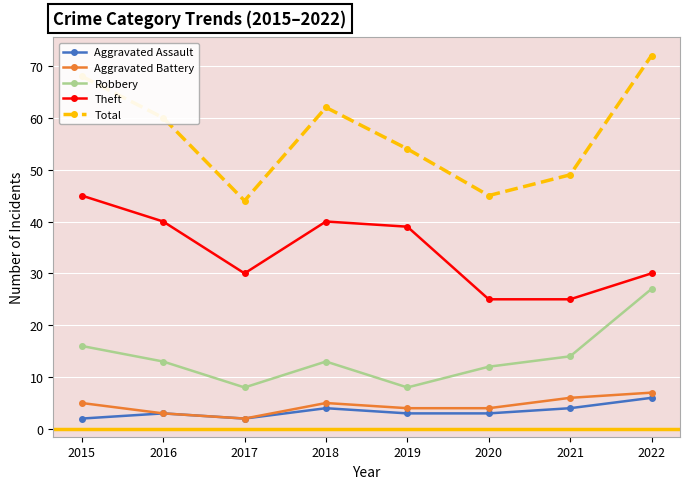

How many interior local peaks does the Aggravated Assault series have?

2